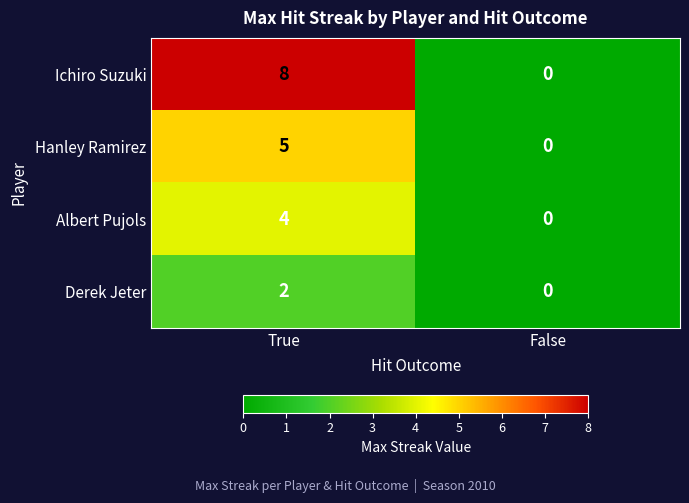

Which series has the largest range (max minus min)?

Ichiro Suzuki